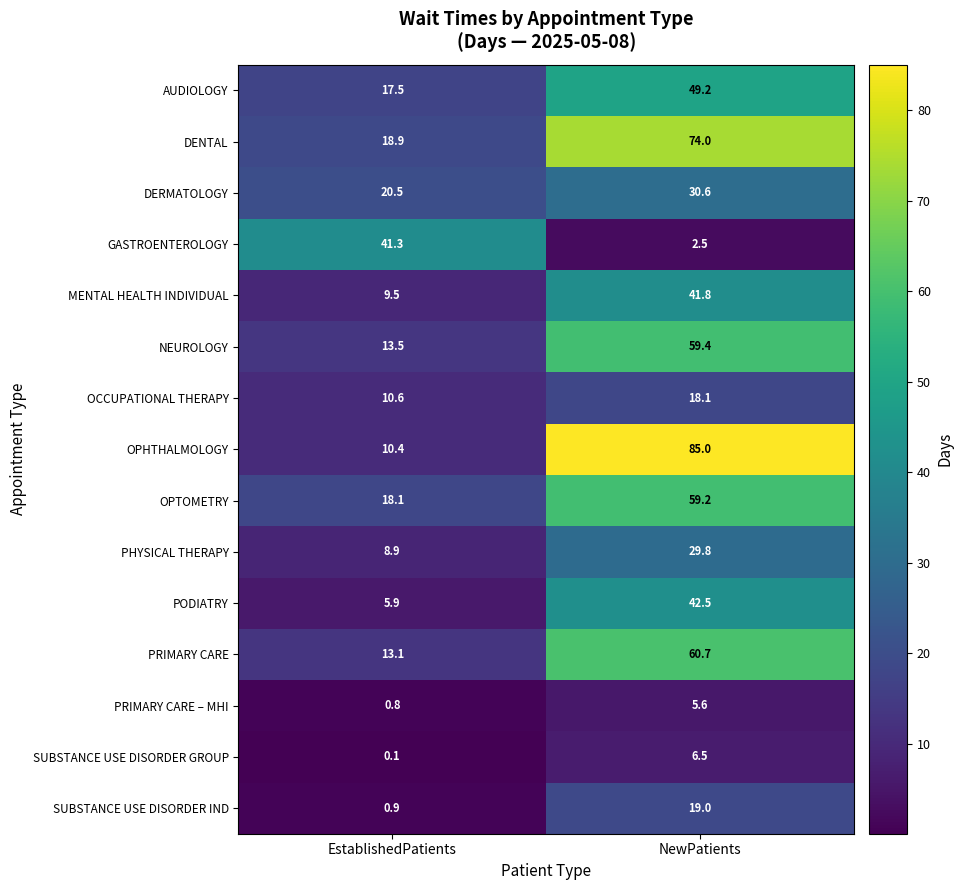

Count the number of categories in the chart.

2